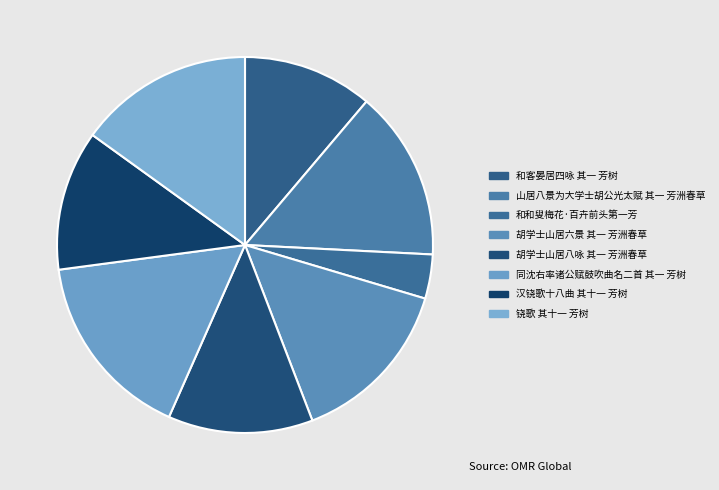

Which category has the smallest portion of the pie?

和和叟梅花·百卉前头第一芳